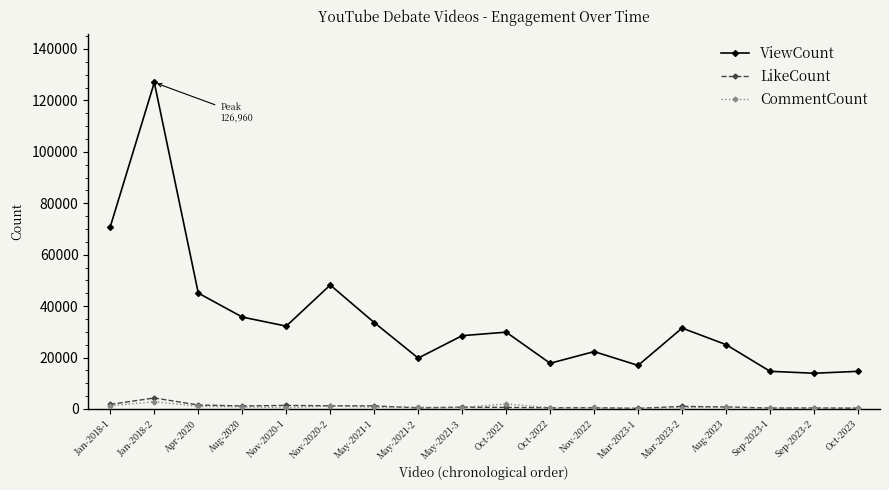

How many lines are shown in the chart?

3